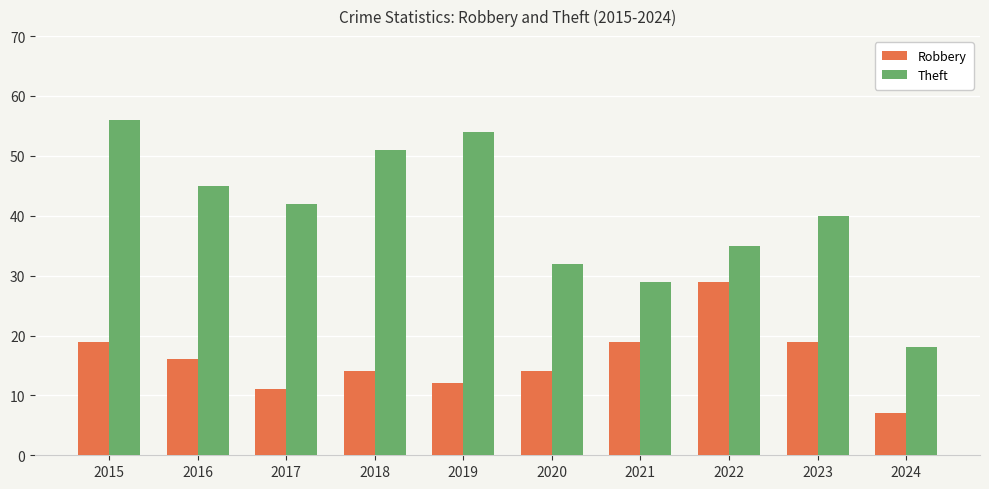

What is the difference between the maximum and minimum values in the Robbery series?

22